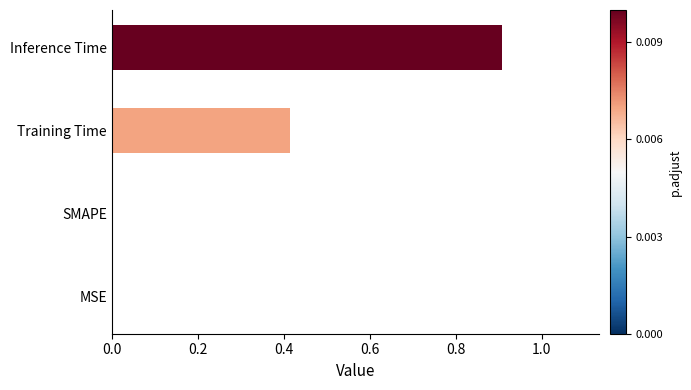

How many series are shown in this chart?

1